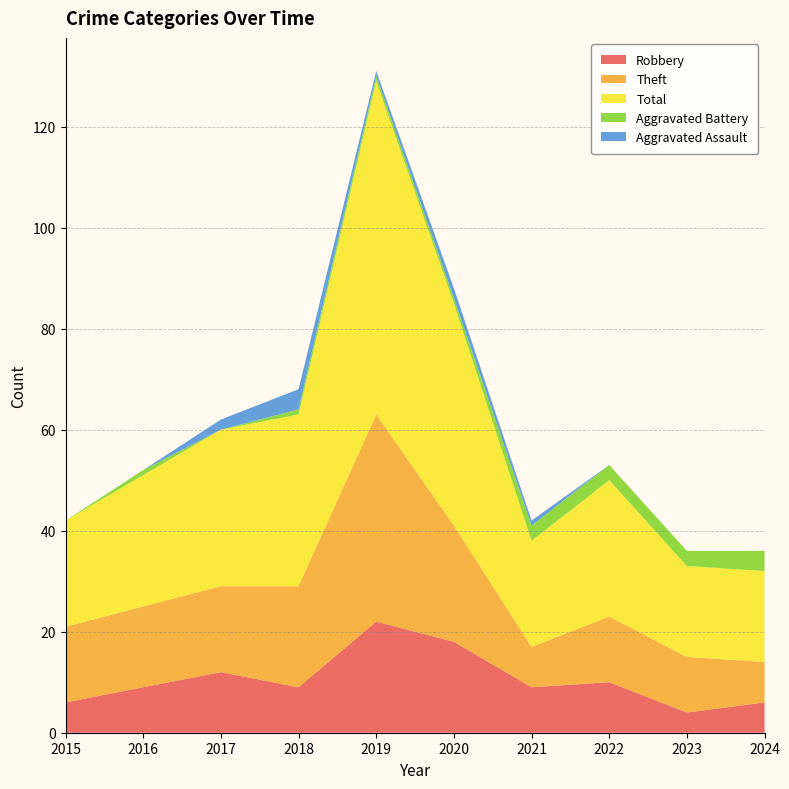

Reading right to left, list all the values displayed in this chart.

Robbery: 2024=6	2023=4	2022=10	2021=9	2020=18	2019=22	2018=9	2017=12	2016=9	2015=6
Theft: 2024=8	2023=11	2022=13	2021=8	2020=23	2019=41	2018=20	2017=17	2016=16	2015=15
Total: 2024=18	2023=18	2022=27	2021=21	2020=44	2019=66	2018=34	2017=31	2016=26	2015=21
Aggravated Battery: 2024=4	2023=3	2022=3	2021=3	2020=1	2019=1	2018=1	2017=0	2016=1	2015=0
Aggravated Assault: 2024=0	2023=0	2022=0	2021=1	2020=2	2019=1	2018=4	2017=2	2016=0	2015=0